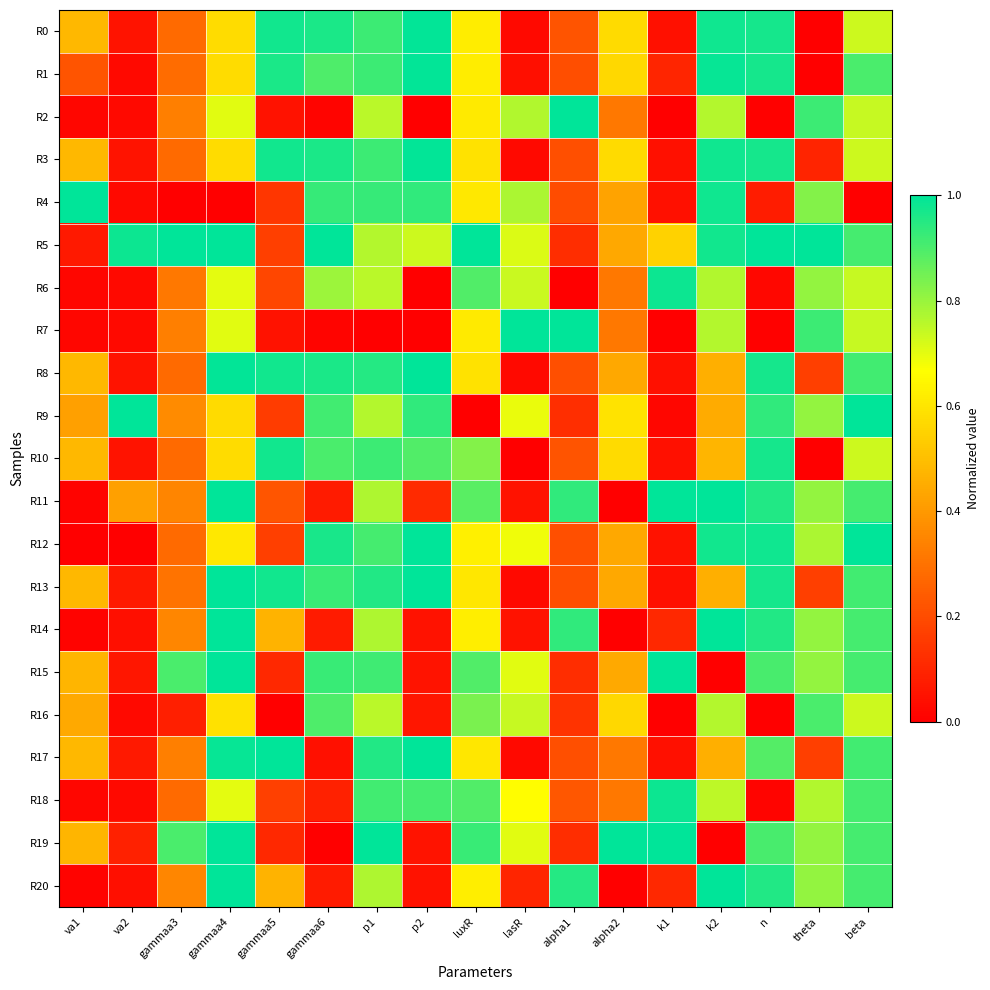

Reading left to right, list all the values displayed in this chart.

R0: va1=0.5	va2=0.1	gammaa3=0.3	gammaa4=0.6	gammaa5=1.0	gammaa6=1.0	p1=0.9	p2=1.0	luxR=0.6	lasR=0.0	alpha1=0.2	alpha2=0.6	k1=0.0	k2=1.0	n=1.0	theta=0.0	beta=0.7
R1: va1=0.2	va2=0.0	gammaa3=0.3	gammaa4=0.6	gammaa5=1.0	gammaa6=0.9	p1=0.9	p2=1.0	luxR=0.6	lasR=0.0	alpha1=0.2	alpha2=0.6	k1=0.1	k2=1.0	n=1.0	theta=0.0	beta=0.9
R2: va1=0.0	va2=0.0	gammaa3=0.3	gammaa4=0.7	gammaa5=0.0	gammaa6=0.0	p1=0.8	p2=0.0	luxR=0.6	lasR=0.8	alpha1=1.0	alpha2=0.3	k1=0.0	k2=0.8	n=0.0	theta=0.9	beta=0.7
R3: va1=0.5	va2=0.1	gammaa3=0.3	gammaa4=0.6	gammaa5=1.0	gammaa6=1.0	p1=0.9	p2=1.0	luxR=0.6	lasR=0.0	alpha1=0.2	alpha2=0.6	k1=0.0	k2=1.0	n=1.0	theta=0.1	beta=0.7
R4: va1=1.0	va2=0.0	gammaa3=0.0	gammaa4=0.0	gammaa5=0.1	gammaa6=0.9	p1=0.9	p2=0.9	luxR=0.6	lasR=0.8	alpha1=0.2	alpha2=0.4	k1=0.0	k2=1.0	n=0.1	theta=0.8	beta=0.0
R5: va1=0.1	va2=1.0	gammaa3=1.0	gammaa4=1.0	gammaa5=0.2	gammaa6=1.0	p1=0.8	p2=0.7	luxR=1.0	lasR=0.7	alpha1=0.1	alpha2=0.4	k1=0.6	k2=1.0	n=1.0	theta=1.0	beta=0.9
R6: va1=0.0	va2=0.0	gammaa3=0.3	gammaa4=0.7	gammaa5=0.2	gammaa6=0.8	p1=0.8	p2=0.0	luxR=0.9	lasR=0.7	alpha1=0.0	alpha2=0.3	k1=1.0	k2=0.8	n=0.0	theta=0.8	beta=0.7
R7: va1=0.0	va2=0.0	gammaa3=0.3	gammaa4=0.7	gammaa5=0.0	gammaa6=0.0	p1=0.0	p2=0.0	luxR=0.6	lasR=1.0	alpha1=1.0	alpha2=0.3	k1=0.0	k2=0.8	n=0.0	theta=0.9	beta=0.7
R8: va1=0.5	va2=0.1	gammaa3=0.3	gammaa4=1.0	gammaa5=1.0	gammaa6=1.0	p1=1.0	p2=1.0	luxR=0.6	lasR=0.0	alpha1=0.2	alpha2=0.4	k1=0.0	k2=0.5	n=1.0	theta=0.2	beta=0.9
R9: va1=0.4	va2=1.0	gammaa3=0.4	gammaa4=0.6	gammaa5=0.2	gammaa6=0.9	p1=0.8	p2=0.9	luxR=0.0	lasR=0.7	alpha1=0.1	alpha2=0.6	k1=0.0	k2=0.4	n=0.9	theta=0.8	beta=1.0
R10: va1=0.5	va2=0.1	gammaa3=0.3	gammaa4=0.6	gammaa5=1.0	gammaa6=0.9	p1=0.9	p2=0.9	luxR=0.8	lasR=0.0	alpha1=0.2	alpha2=0.6	k1=0.0	k2=0.5	n=1.0	theta=0.0	beta=0.7
R11: va1=0.0	va2=0.4	gammaa3=0.4	gammaa4=1.0	gammaa5=0.2	gammaa6=0.1	p1=0.8	p2=0.1	luxR=0.9	lasR=0.0	alpha1=0.9	alpha2=0.0	k1=1.0	k2=1.0	n=1.0	theta=0.8	beta=0.9
R12: va1=0.0	va2=0.0	gammaa3=0.3	gammaa4=0.6	gammaa5=0.2	gammaa6=1.0	p1=0.9	p2=1.0	luxR=0.6	lasR=0.7	alpha1=0.2	alpha2=0.4	k1=0.1	k2=1.0	n=1.0	theta=0.8	beta=1.0
R13: va1=0.5	va2=0.1	gammaa3=0.3	gammaa4=1.0	gammaa5=1.0	gammaa6=0.9	p1=1.0	p2=1.0	luxR=0.6	lasR=0.0	alpha1=0.2	alpha2=0.4	k1=0.0	k2=0.5	n=1.0	theta=0.2	beta=0.9
R14: va1=0.0	va2=0.0	gammaa3=0.4	gammaa4=1.0	gammaa5=0.5	gammaa6=0.1	p1=0.8	p2=0.0	luxR=0.6	lasR=0.0	alpha1=0.9	alpha2=0.0	k1=0.1	k2=1.0	n=1.0	theta=0.8	beta=0.9
R15: va1=0.5	va2=0.1	gammaa3=0.9	gammaa4=1.0	gammaa5=0.1	gammaa6=0.9	p1=0.9	p2=0.1	luxR=0.9	lasR=0.7	alpha1=0.1	alpha2=0.4	k1=1.0	k2=0.0	n=0.9	theta=0.8	beta=0.9
R16: va1=0.4	va2=0.0	gammaa3=0.1	gammaa4=0.6	gammaa5=0.0	gammaa6=0.9	p1=0.8	p2=0.1	luxR=0.8	lasR=0.7	alpha1=0.1	alpha2=0.6	k1=0.0	k2=0.8	n=0.0	theta=0.9	beta=0.7
R17: va1=0.5	va2=0.1	gammaa3=0.3	gammaa4=1.0	gammaa5=1.0	gammaa6=0.0	p1=1.0	p2=1.0	luxR=0.6	lasR=0.0	alpha1=0.2	alpha2=0.3	k1=0.0	k2=0.5	n=0.9	theta=0.2	beta=0.9
R18: va1=0.0	va2=0.0	gammaa3=0.3	gammaa4=0.7	gammaa5=0.2	gammaa6=0.1	p1=0.9	p2=0.9	luxR=0.9	lasR=0.7	alpha1=0.2	alpha2=0.3	k1=1.0	k2=0.8	n=0.0	theta=0.8	beta=0.9
R19: va1=0.5	va2=0.1	gammaa3=0.9	gammaa4=1.0	gammaa5=0.1	gammaa6=0.0	p1=1.0	p2=0.1	luxR=0.9	lasR=0.7	alpha1=0.1	alpha2=1.0	k1=1.0	k2=0.0	n=0.9	theta=0.8	beta=0.9
R20: va1=0.0	va2=0.0	gammaa3=0.4	gammaa4=1.0	gammaa5=0.5	gammaa6=0.1	p1=0.8	p2=0.0	luxR=0.6	lasR=0.1	alpha1=1.0	alpha2=0.0	k1=0.1	k2=1.0	n=1.0	theta=0.8	beta=0.9